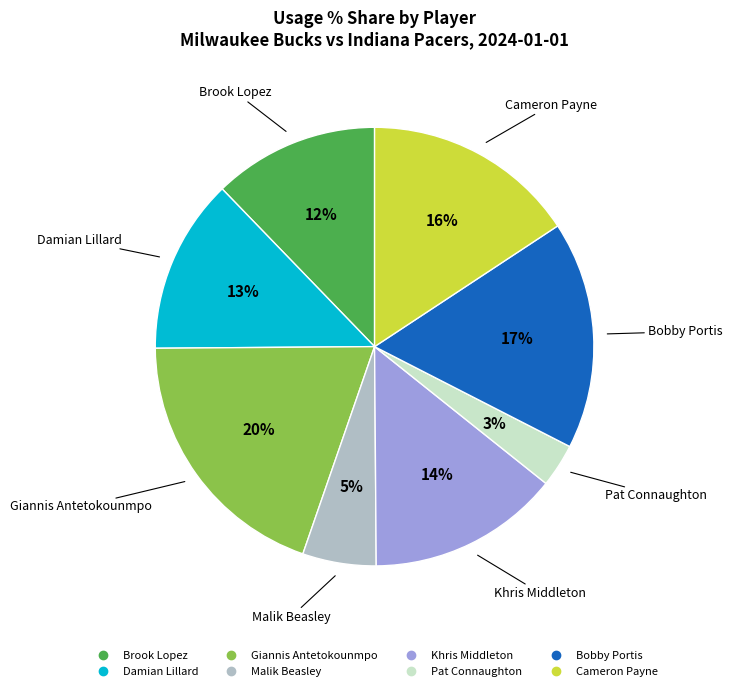

Is the sum of Bobby Portis and Malik Beasley greater than half?

No